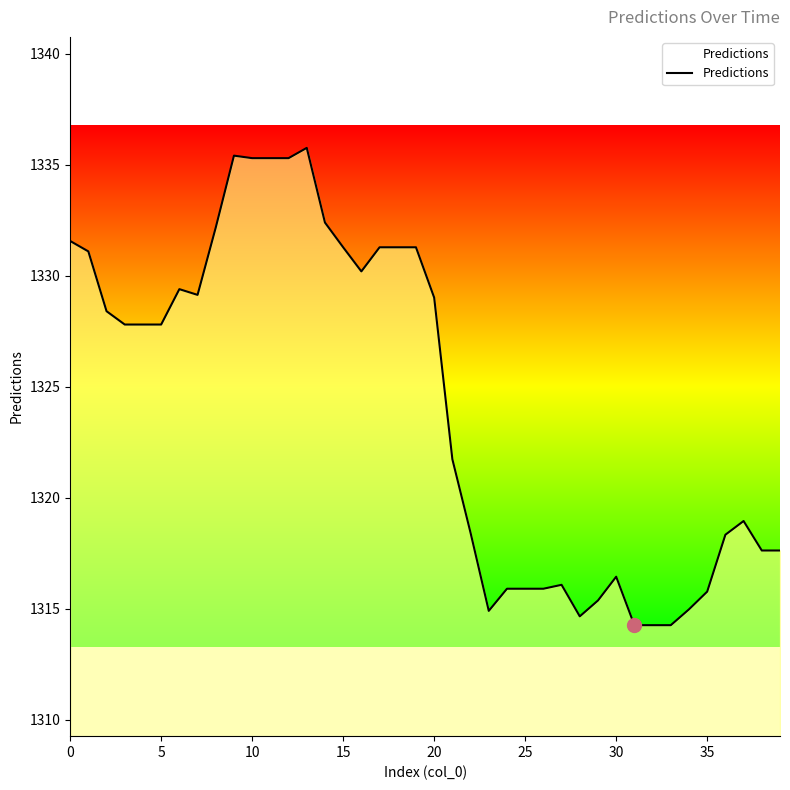

What is the smallest value displayed?

1314.3